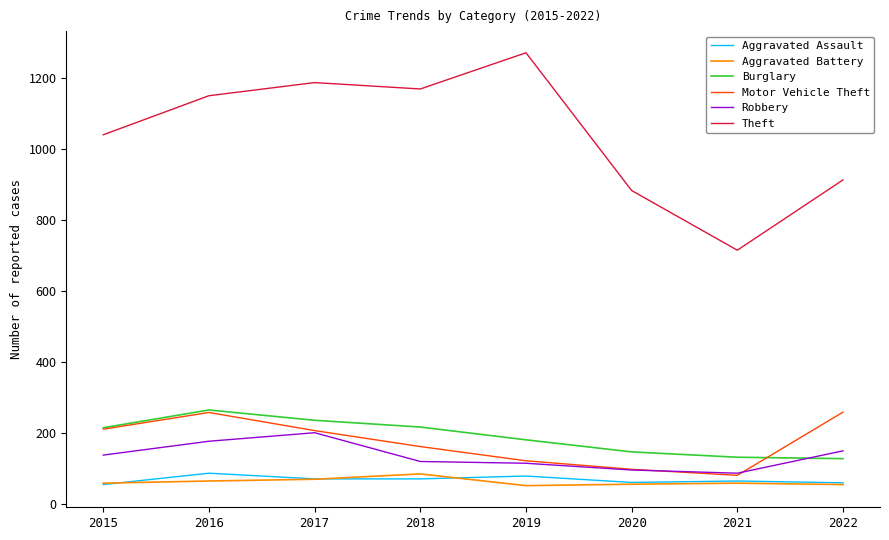

What is the difference between the highest and lowest values at 2019?

1219